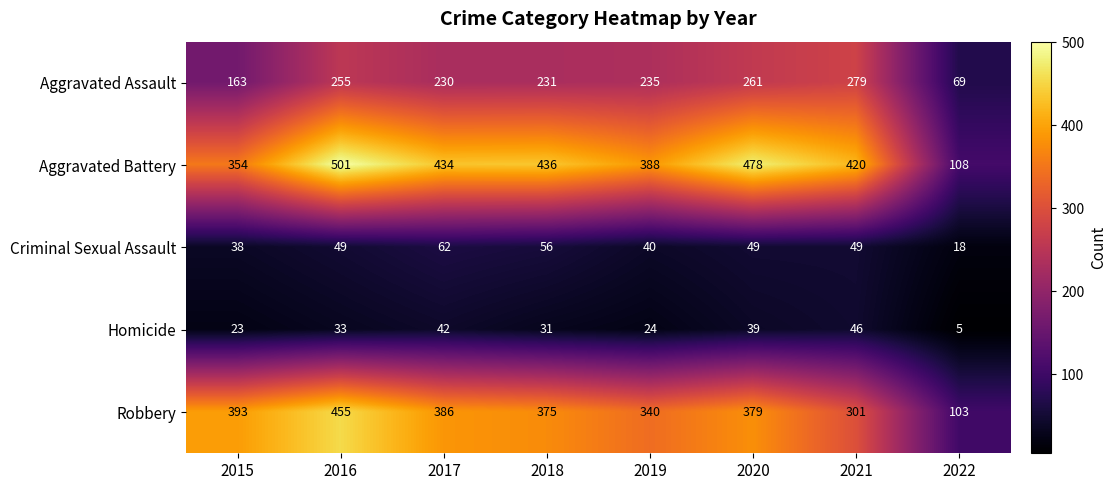

What is the sum of all Aggravated Battery values?

3119